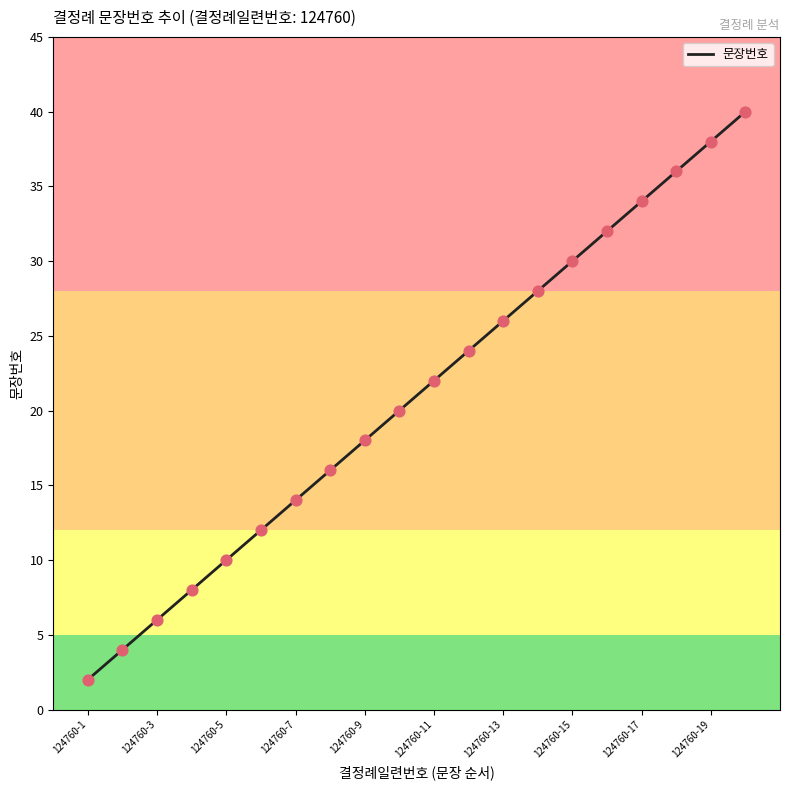

What is the change in value from 124760-11 to 124760-13?

+4